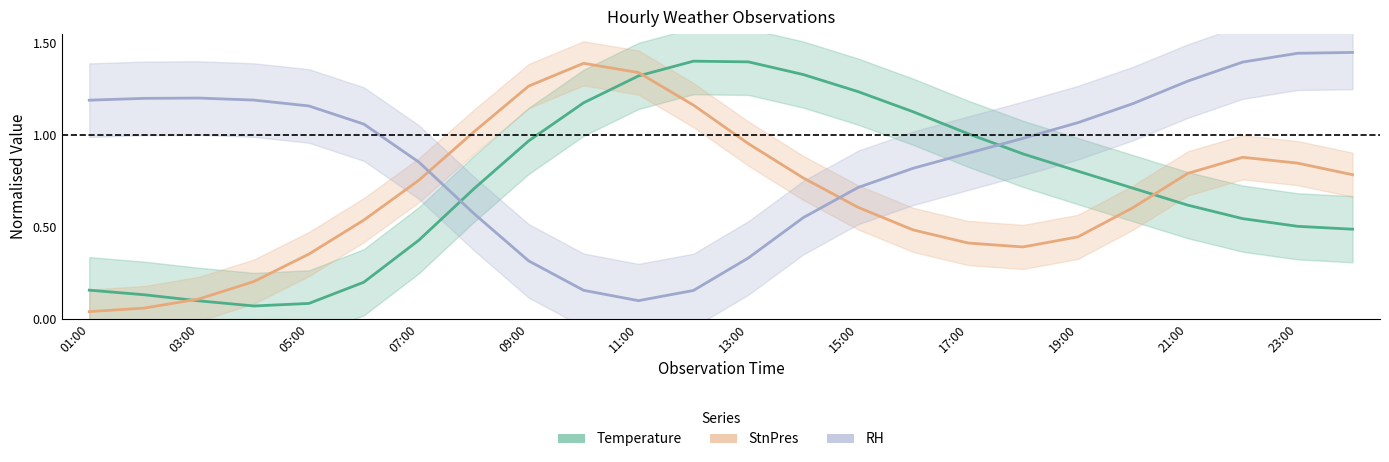

What is the lowest value of the RH series?

0.1